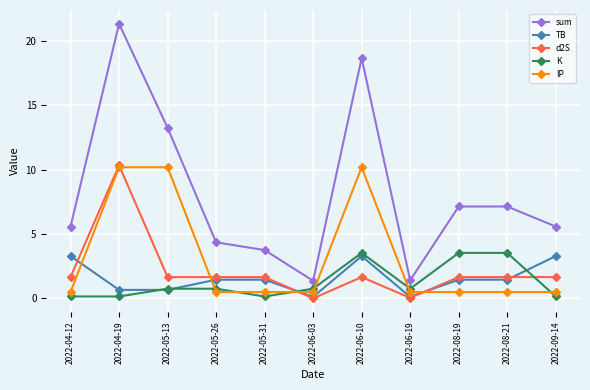

How many data points in TB are above 1?

7